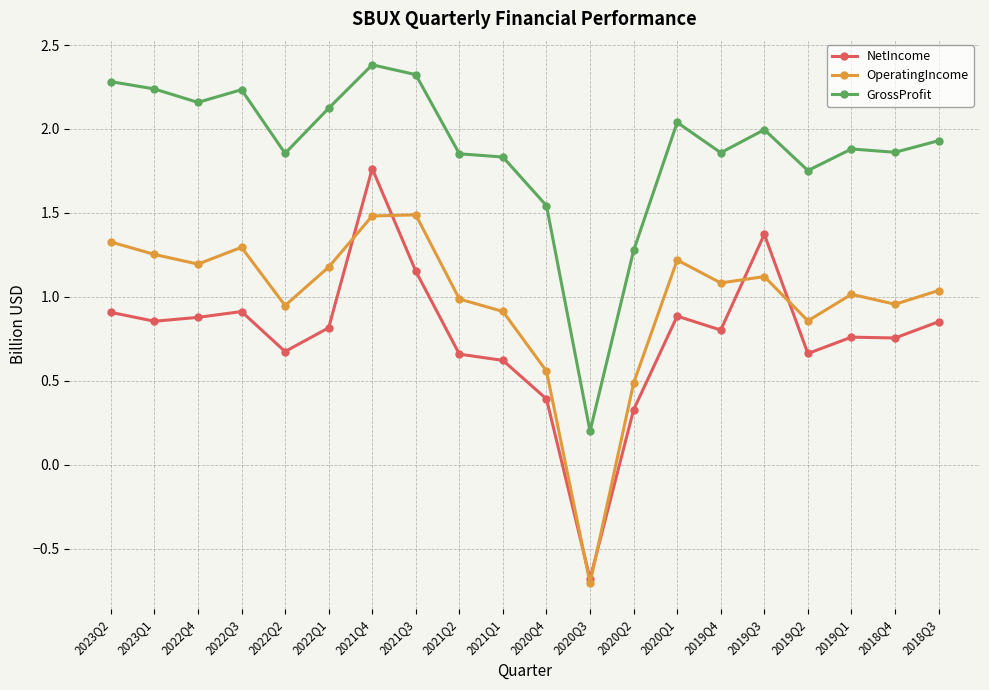

List the series in order of their peak value, highest first.

GrossProfit, NetIncome, OperatingIncome